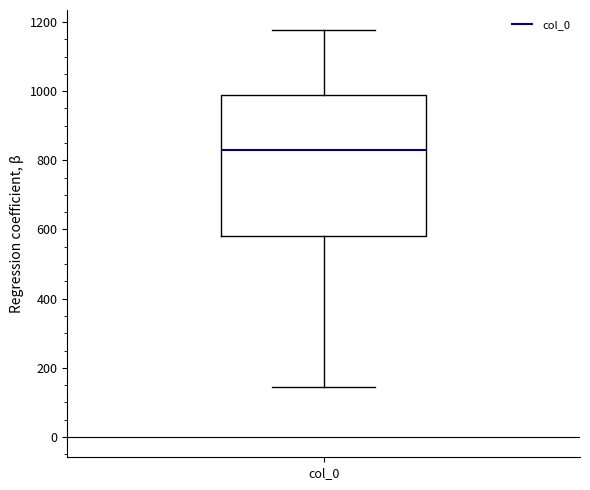

Transcribe this box plot: give where the median line is, the range the box spans, and where the two whiskers end, as read against the y-axis. The values are not printed on the chart, so give them approximately, as read against the axis.

median 820, box 580 to 980, whiskers 140 to 1180